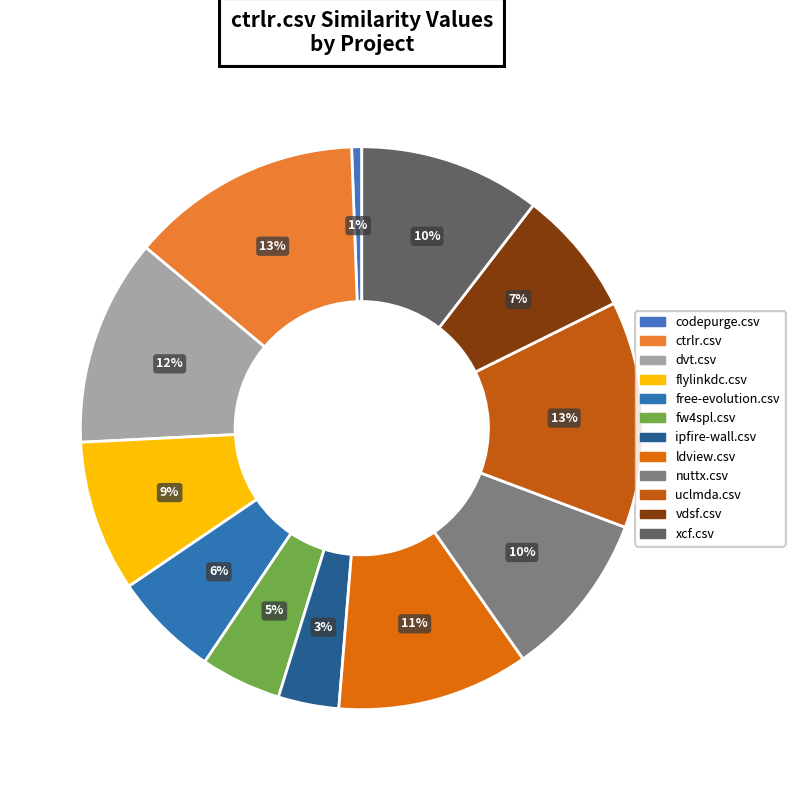

How many slices are in this pie chart?

12